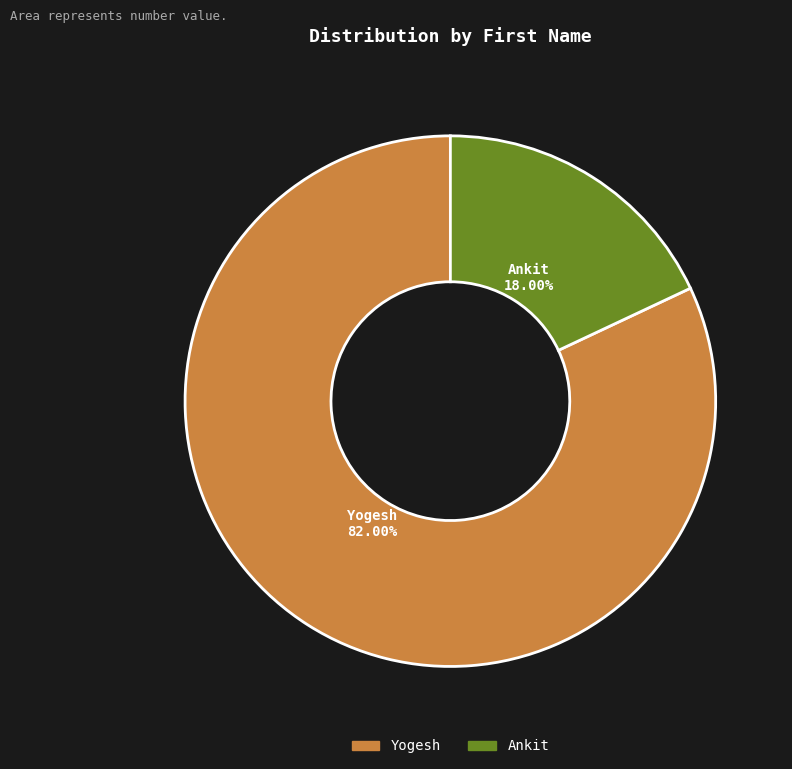

Is the sum of Ankit and Yogesh greater than half?

Yes